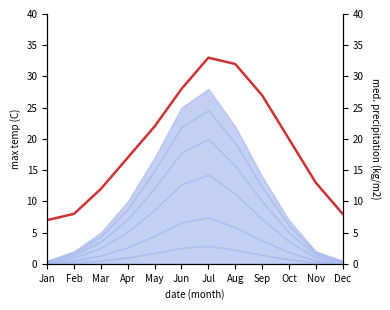

What is the value of the 3rd point from the left?

12